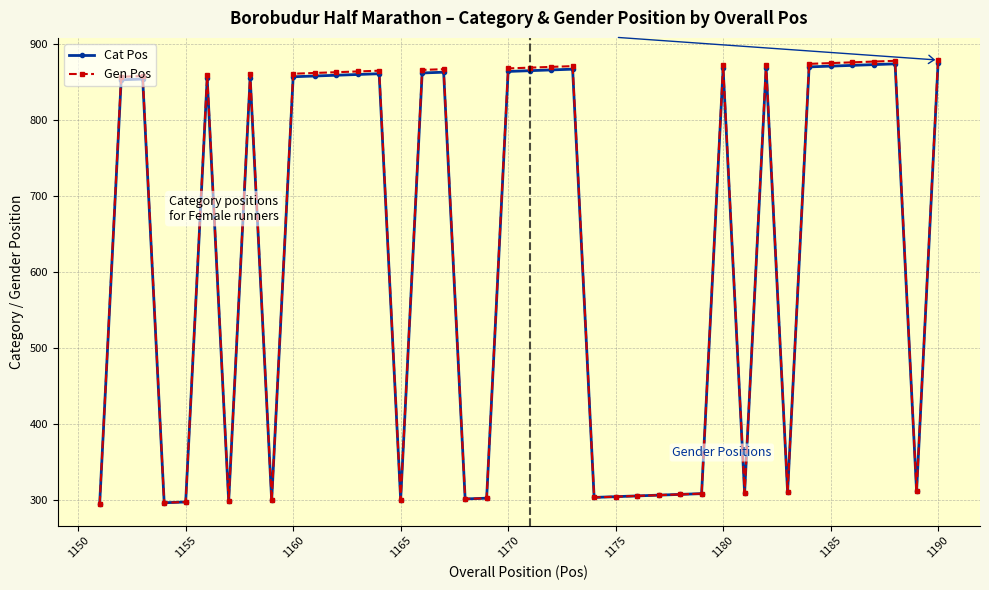

Which series has the largest range (max minus min)?

Gen Pos